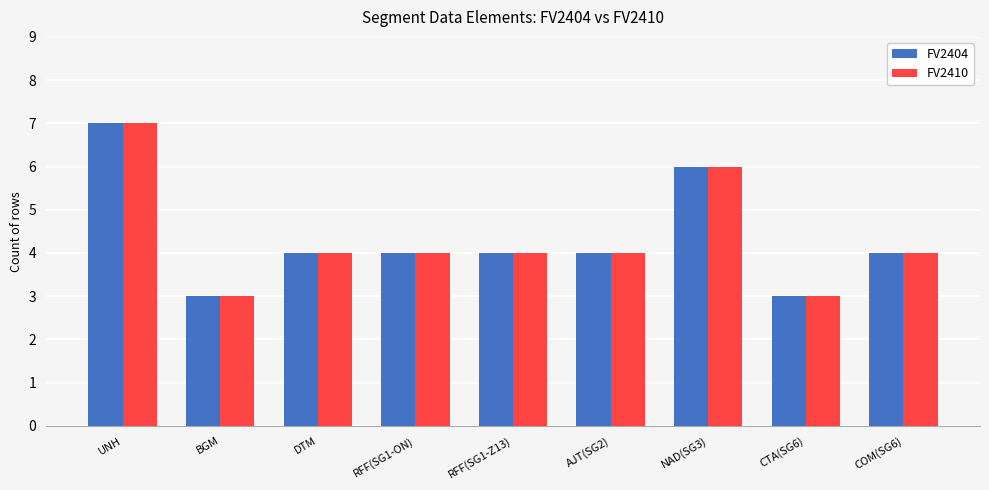

How many groups of bars are there?

9